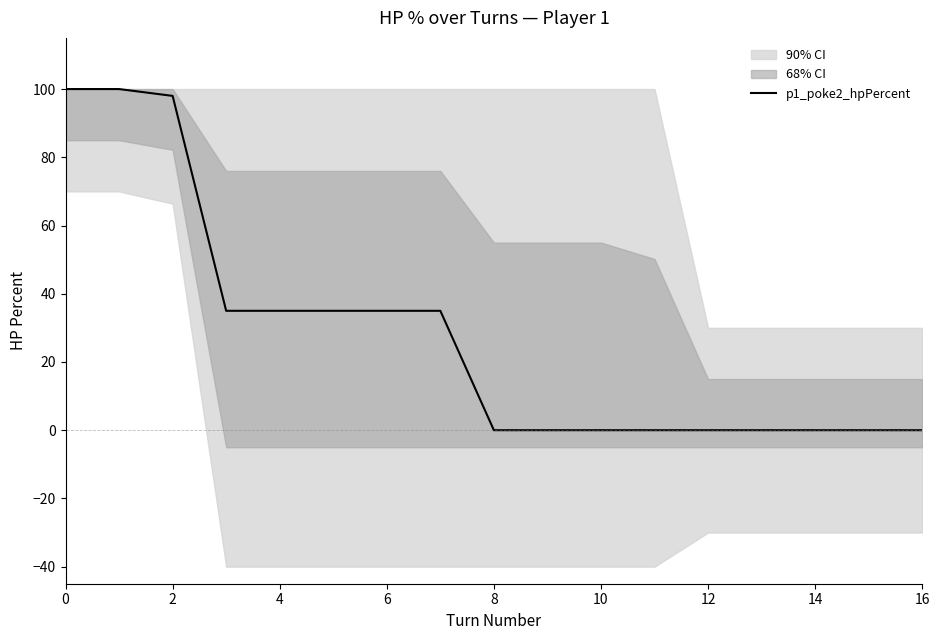

What is the difference between the values at 13 and 0?

100